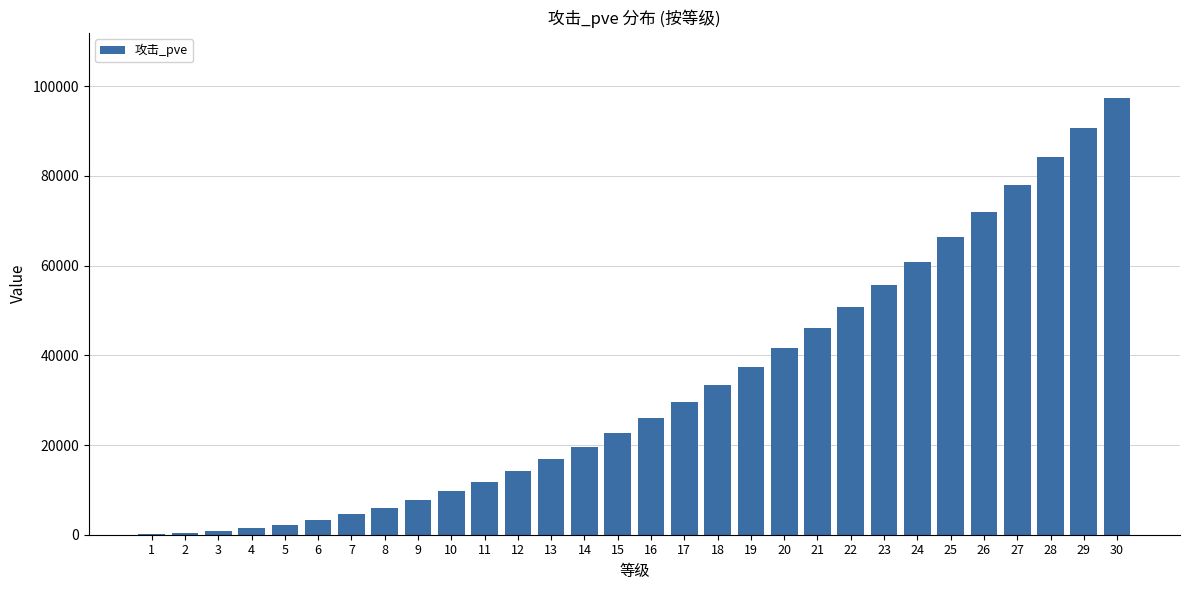

What is the sum of all values?

990759